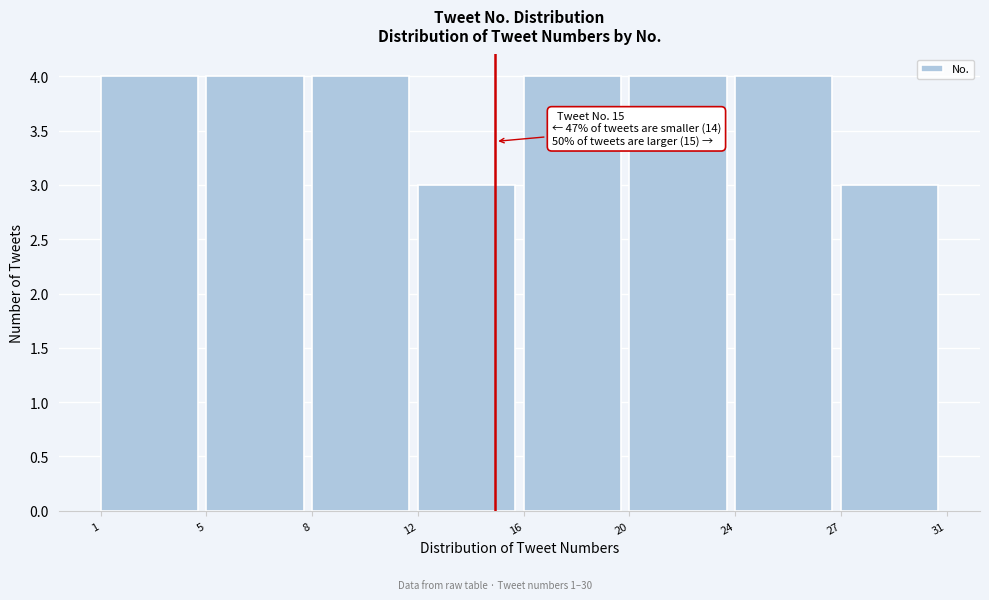

Reading left to right, list all the values displayed in this chart.

4	4	4	3	4	4	4	3